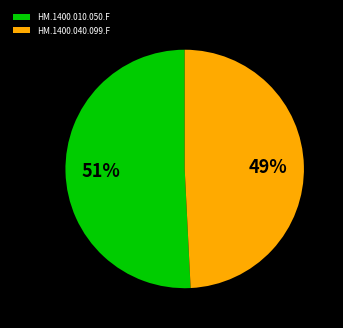

To the nearest percent, what is the difference between the largest and smallest slice percentages?

2%